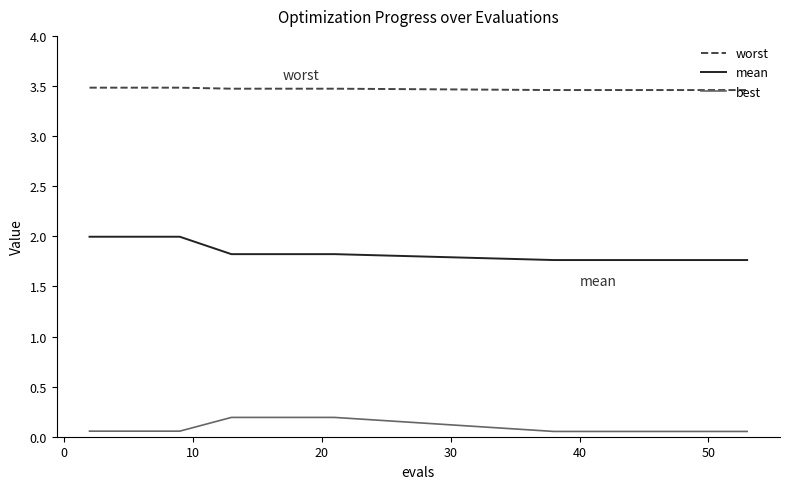

Which series has the largest total across all categories?

worst